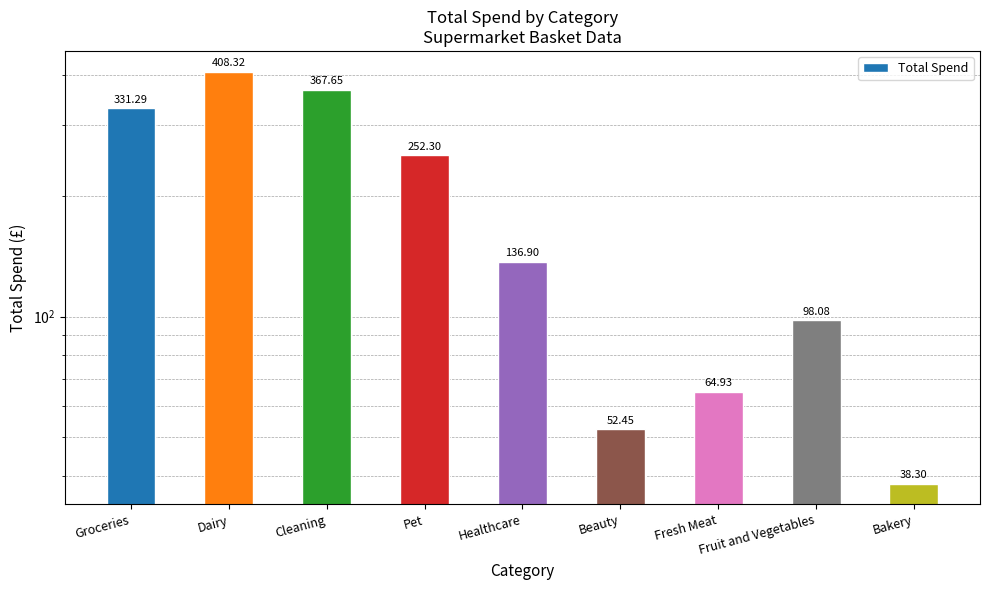

What is the change in value from Beauty to Fruit and Vegetables?

+45.6